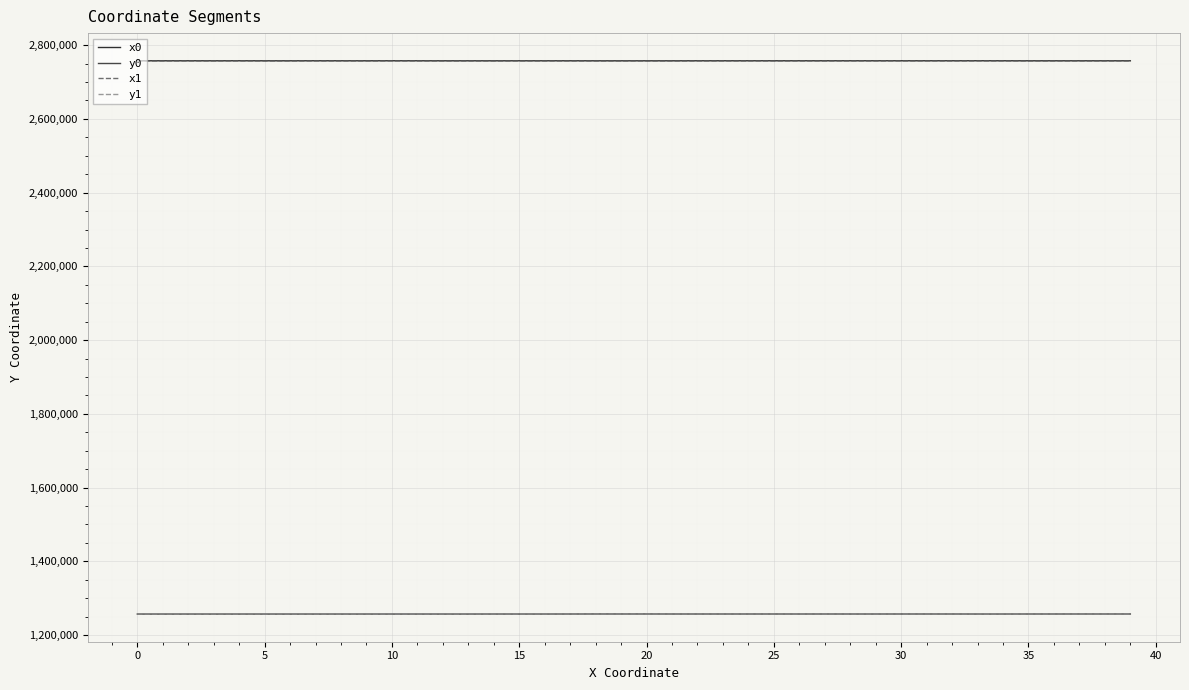

What is the minimum value shown in the chart?

1256830.8